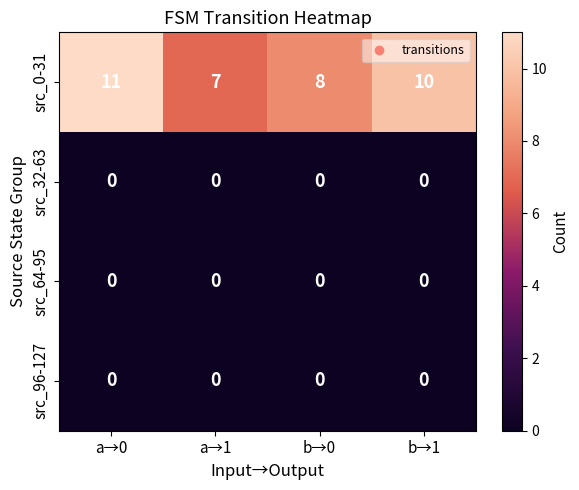

Between a→0 and a→1, which series saw the biggest shift?

src_0-31